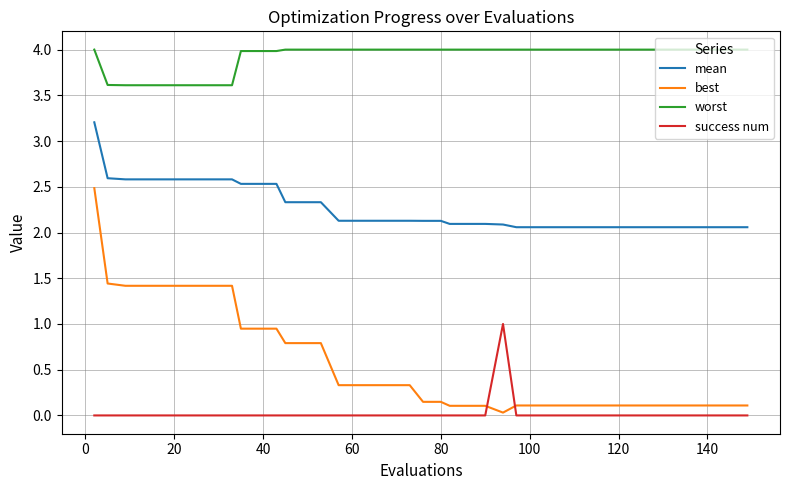

How many series are shown in this chart?

4